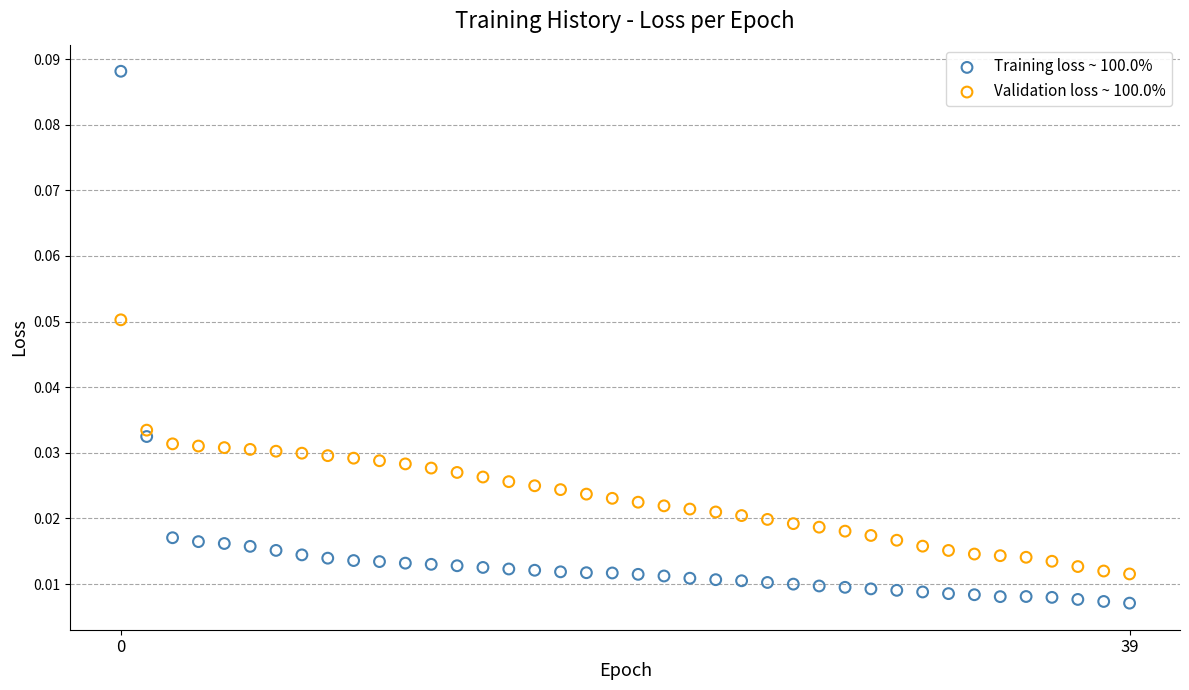

Which series has the widest spread of Y values?

Training loss ~ 100.0%